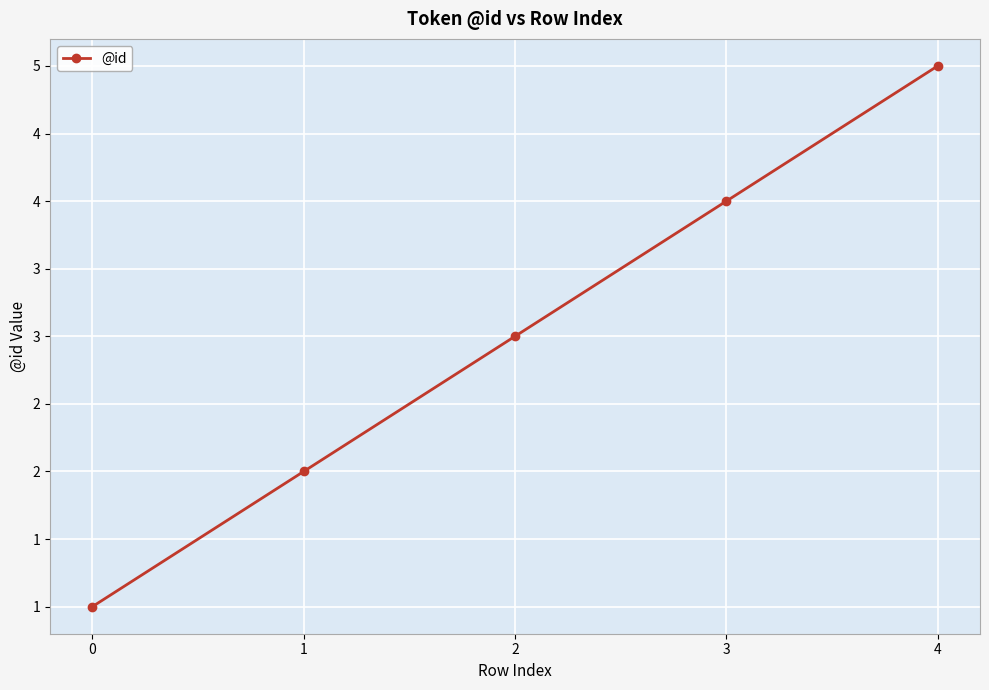

Rank the categories by value from lowest to highest.

0, 1, 2, 3, 4